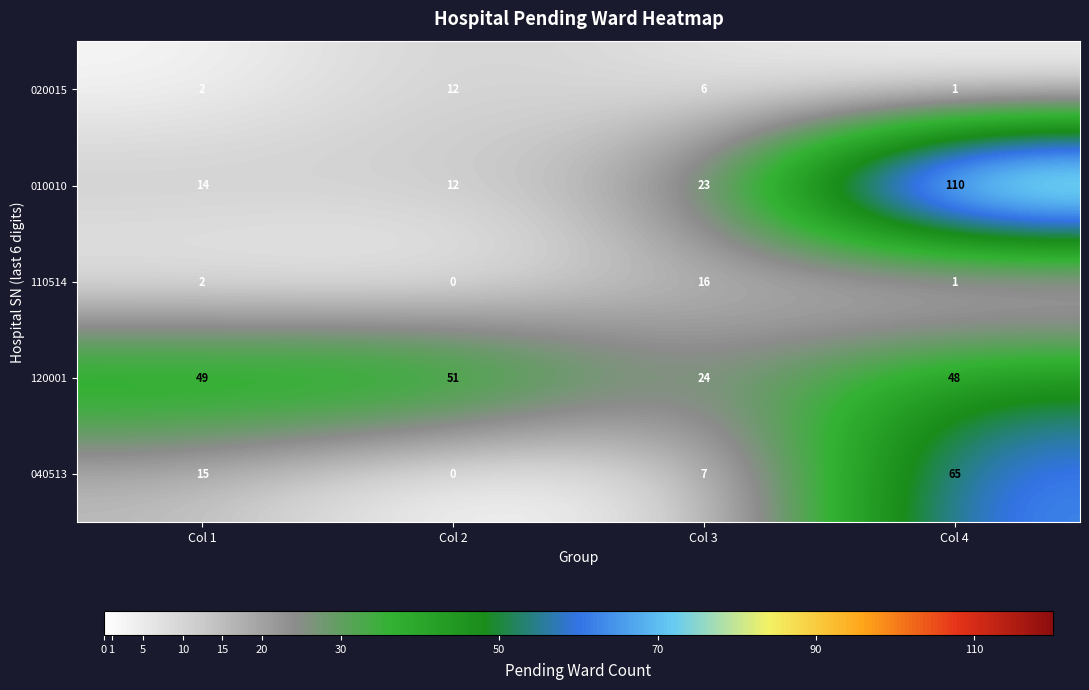

Reading left to right, extract all data points from this chart.

020015: 2	12	6	1
010010: 14	12	23	110
110514: 2	0	16	1
120001: 49	51	24	48
040513: 15	0	7	65